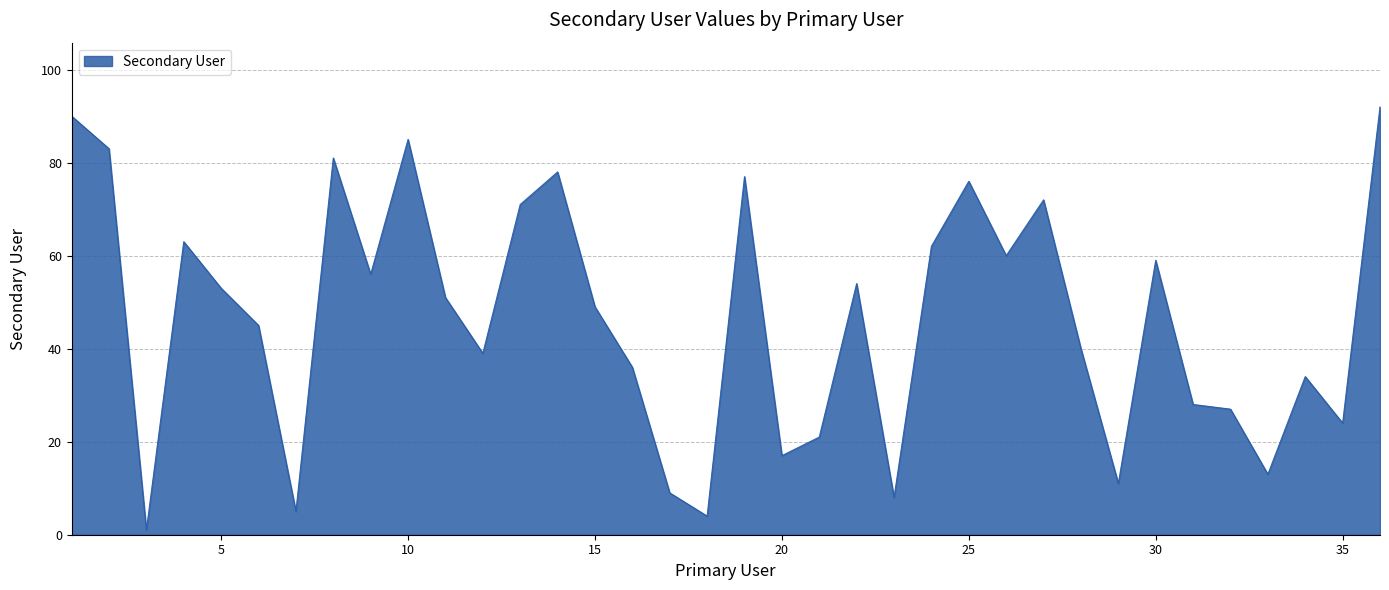

What is the maximum value shown in the chart?

92